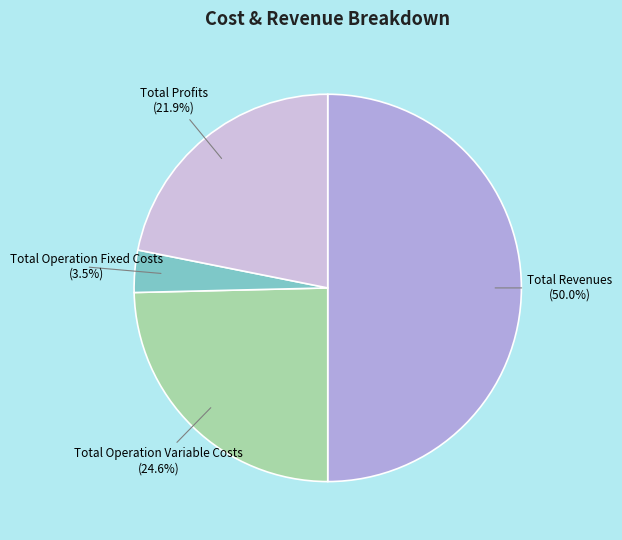

What is the largest slice in the pie chart?

Total Revenues